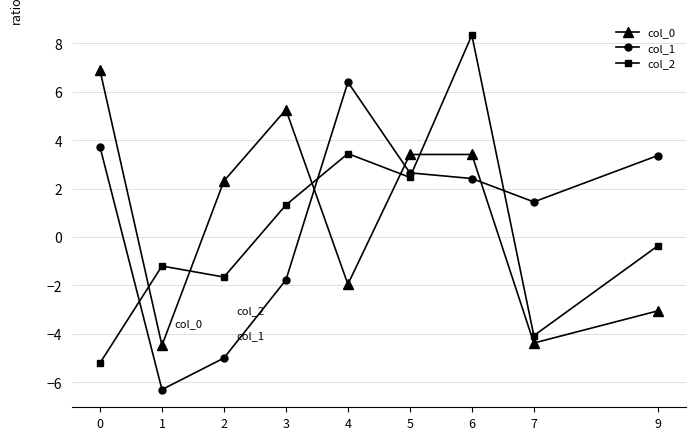

Between which two adjacent categories do col_2 and col_0 first intersect?

0 and 1